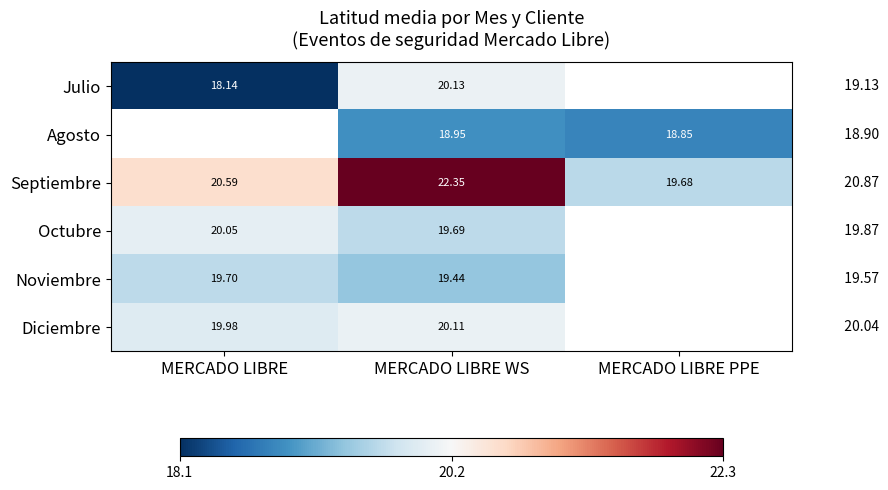

List the labels in order of Septiembre value, smallest first.

MERCADO LIBRE PPE, MERCADO LIBRE, MERCADO LIBRE WS